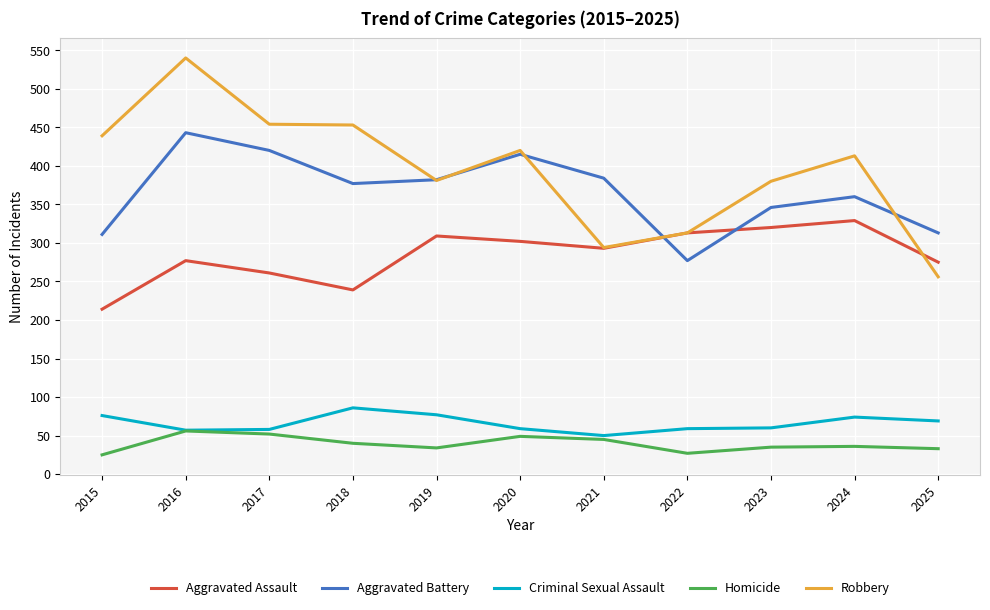

Which series has the largest total across all categories?

Robbery